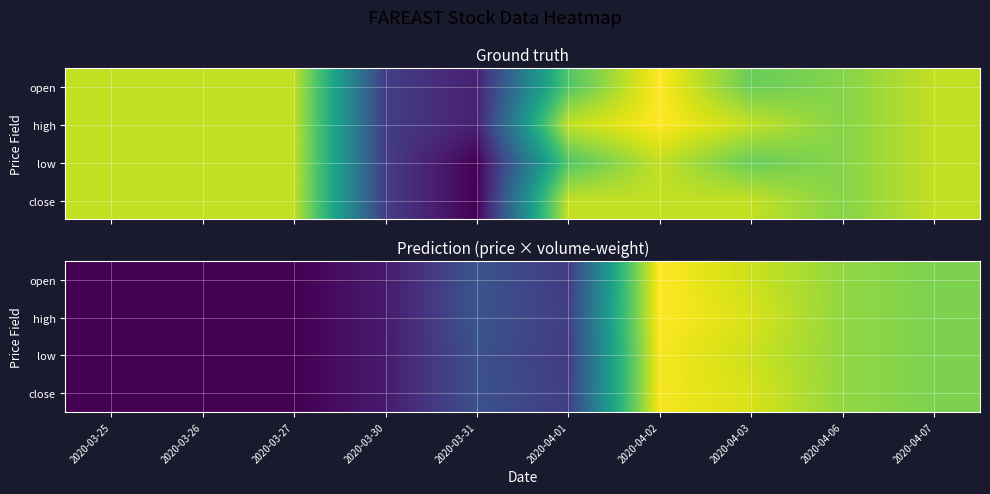

Is it true that high equals 1.1 at 2020-03-25?

True